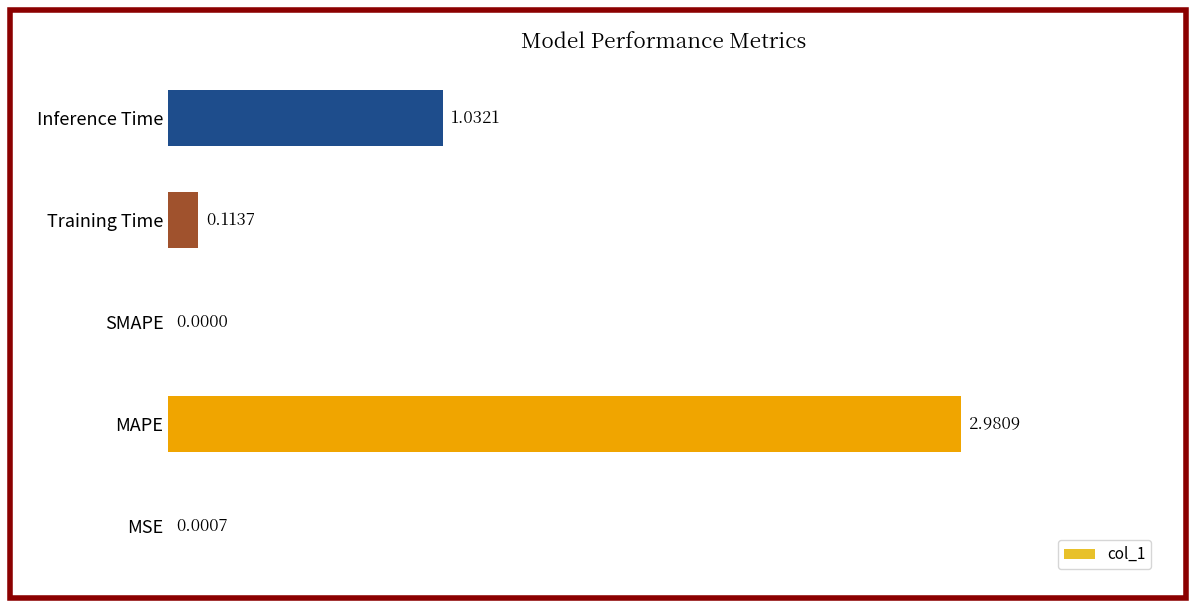

What is the sum of all values?

4.1